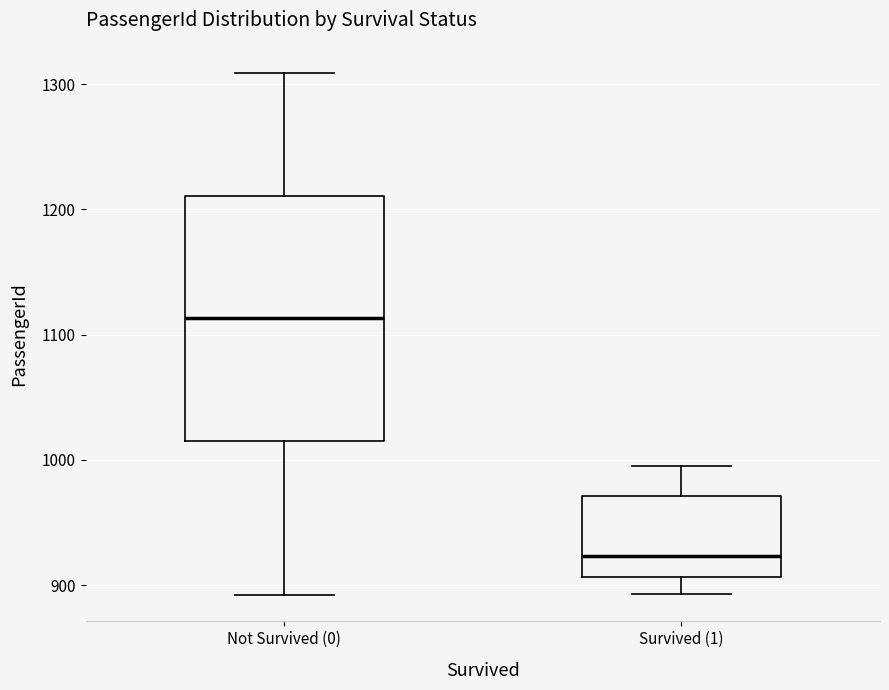

Reading left to right, read every box against the y-axis: the position of its median line, the range the box covers, and the ends of its whiskers. The values are not printed on the chart, so give them approximately, as read against the axis.

Not Survived (0): median 1110, box 1020 to 1210, whiskers 890 to 1310
Survived (1): median 920, box 910 to 970, whiskers 890 to 1000